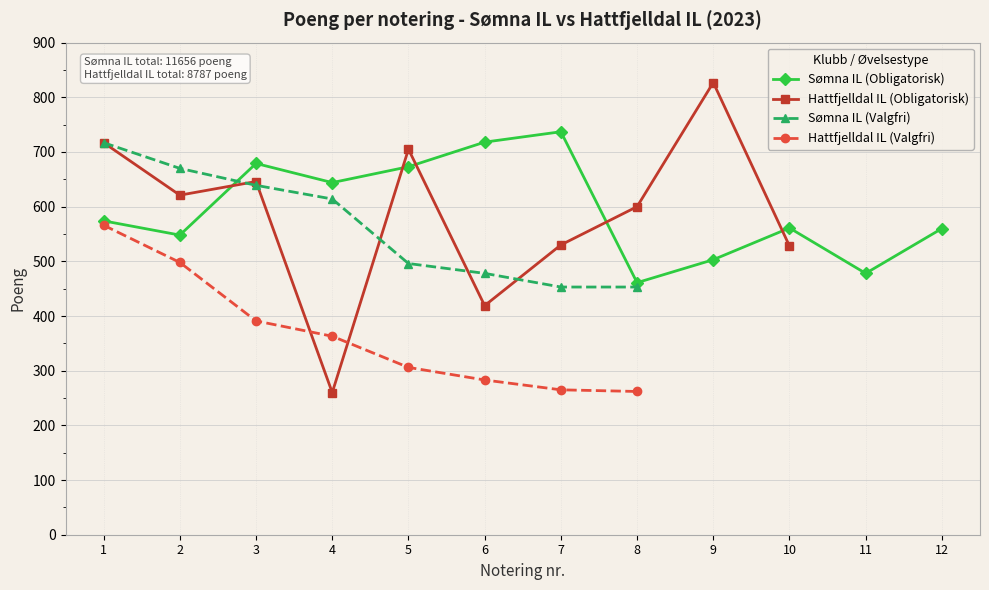

How many series are shown in this chart?

4